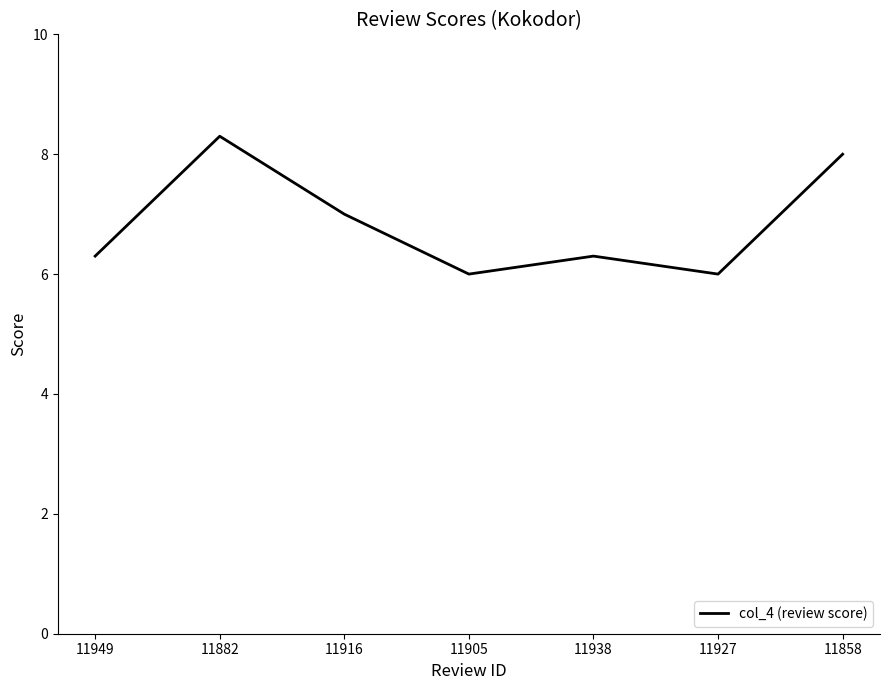

Approximately how many times larger is the value at 11949 compared to 11882?

0.8